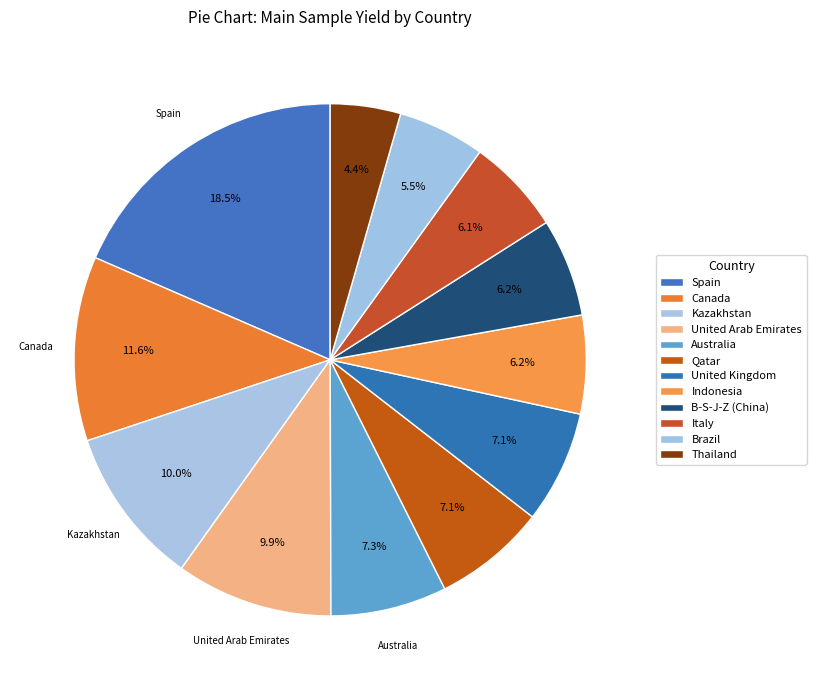

How many slices are in this pie chart?

12